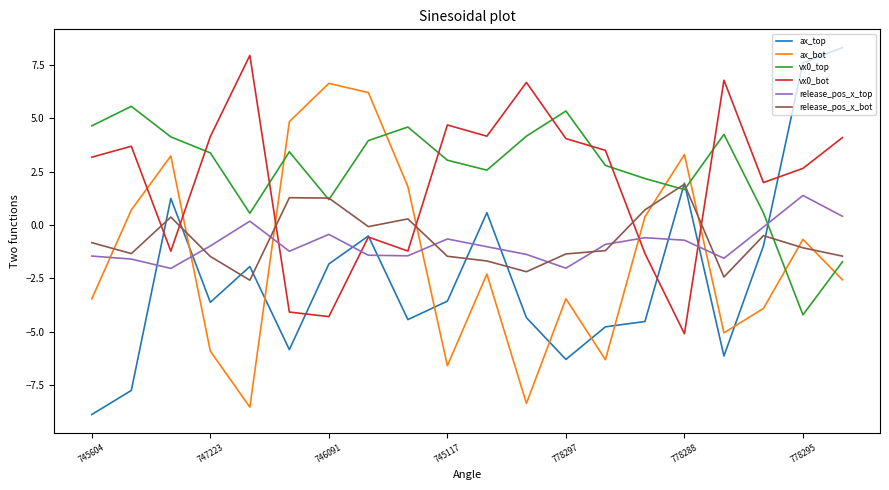

Rank the series by their maximum value, from highest to lowest.

ax_top, vx0_bot, ax_bot, vx0_top, release_pos_x_bot, release_pos_x_top